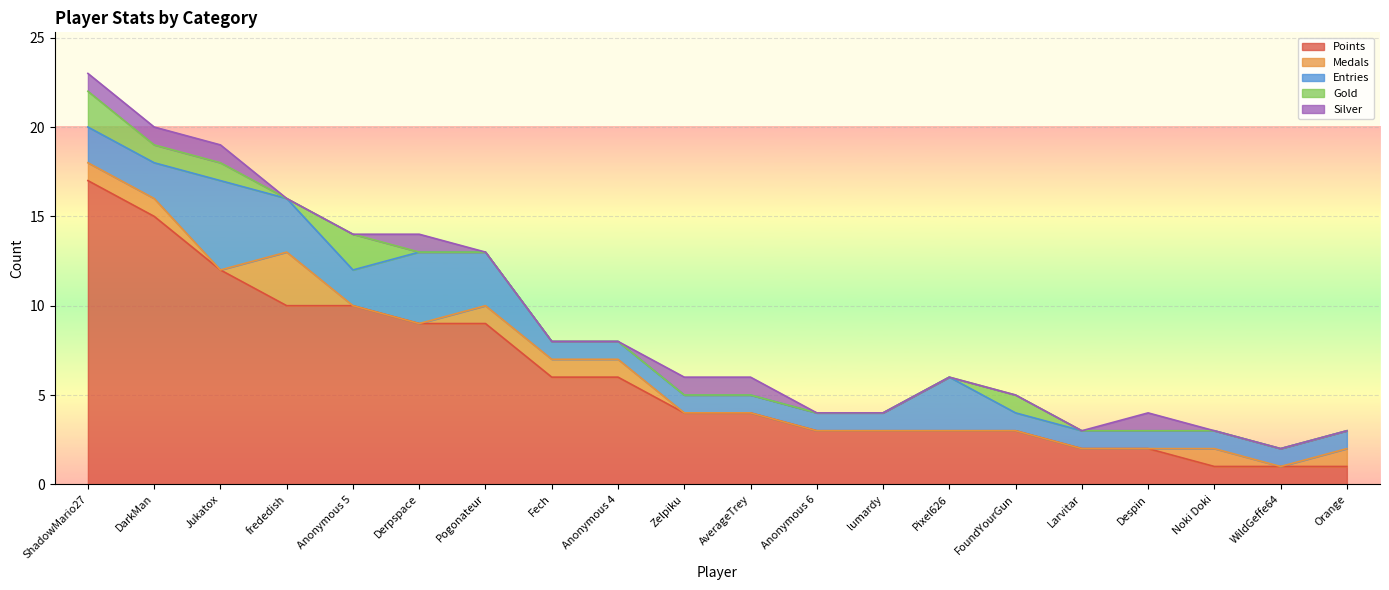

What is the difference between the second highest and minimum values in the Silver series?

1